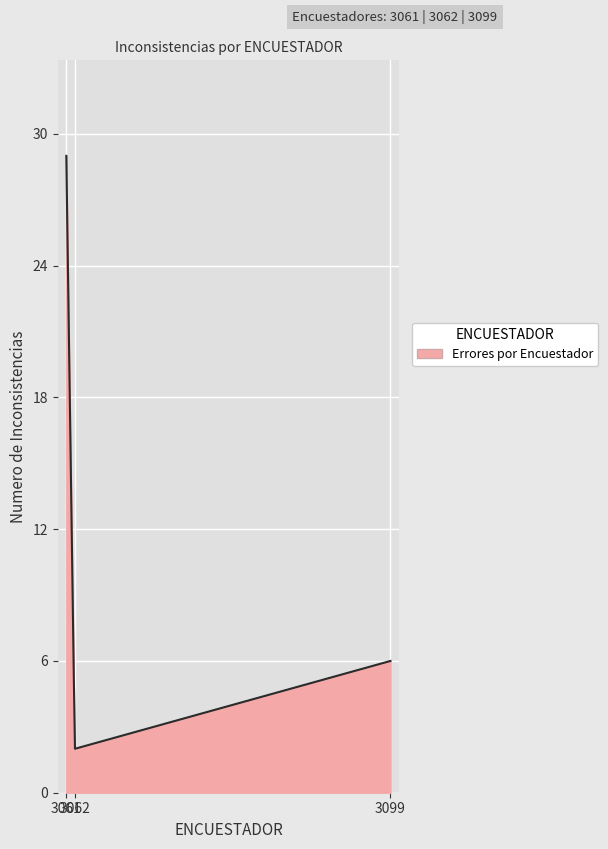

What is the difference between the maximum and minimum values?

27.0